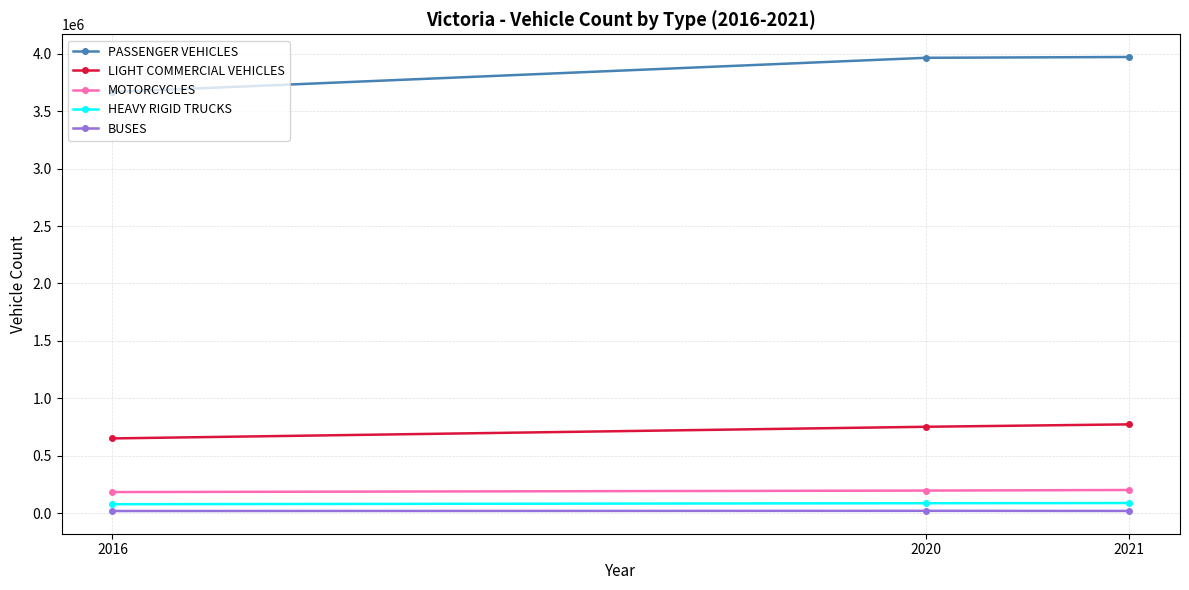

Which series has the largest range (max minus min)?

PASSENGER VEHICLES